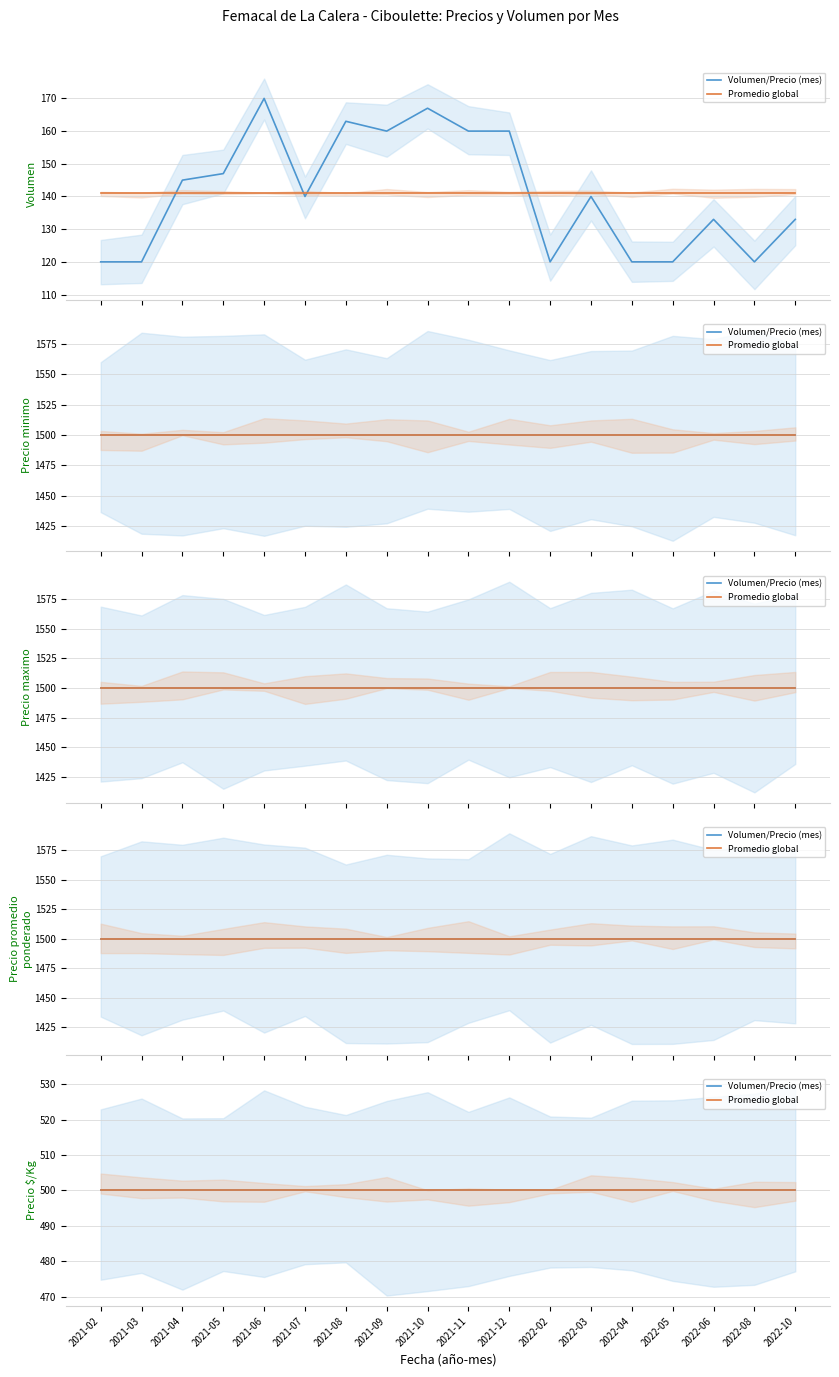

Reading left to right, transcribe all the data shown in this chart.

Volumen: 120	120	145	147	170	140	163	160	167	160	160	120	140	120	120	133	120	133
Precio minimo: 1500	1500	1500	1500	1500	1500	1500	1500	1500	1500	1500	1500	1500	1500	1500	1500	1500	1500
Precio maximo: 1500	1500	1500	1500	1500	1500	1500	1500	1500	1500	1500	1500	1500	1500	1500	1500	1500	1500
Precio promedio ponderado: 1500	1500	1500	1500	1500	1500	1500	1500	1500	1500	1500	1500	1500	1500	1500	1500	1500	1500
Precio $/Kg: 500	500	500	500	500	500	500	500	500	500	500	500	500	500	500	500	500	500